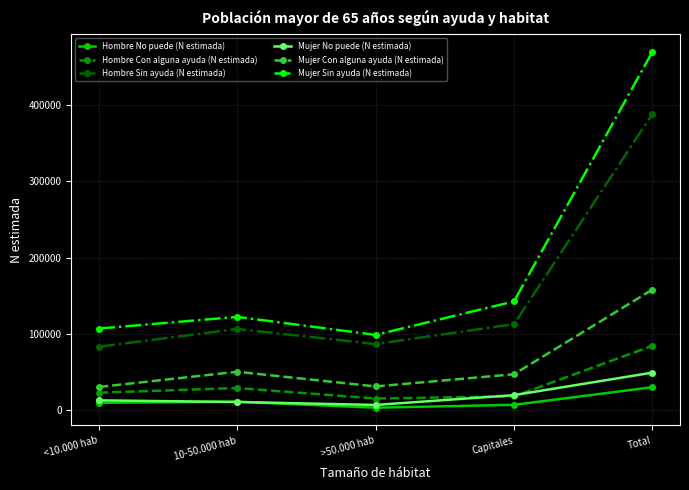

True or false: Hombre Sin ayuda (N estimada) and Mujer Con alguna ayuda (N estimada) cross at least once.

False